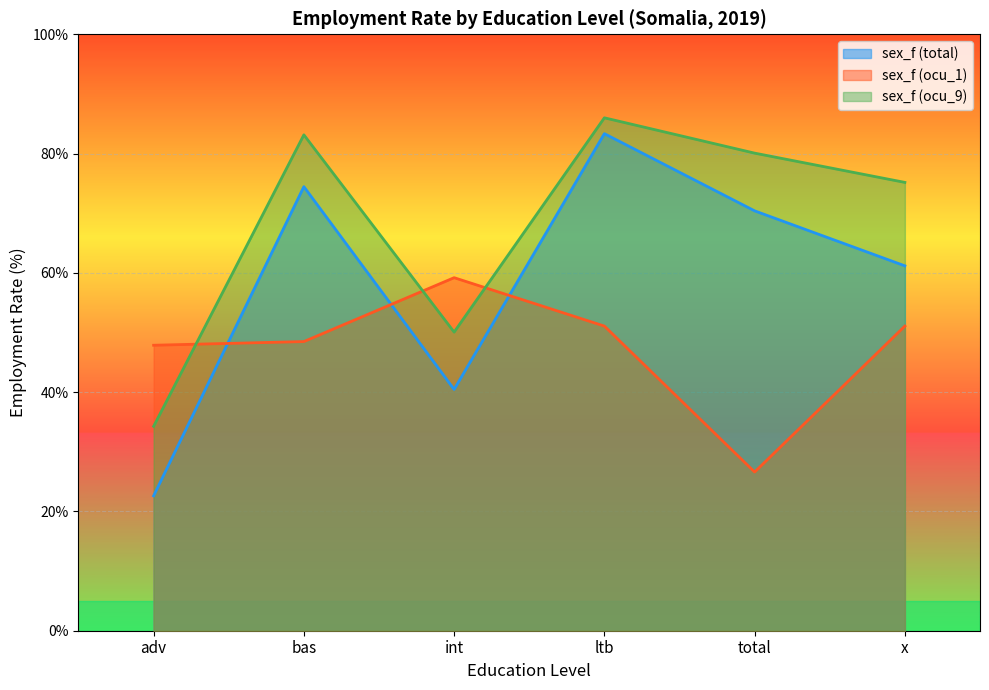

True or false: sex_f (total) has a value of 121.4 at bas.

False